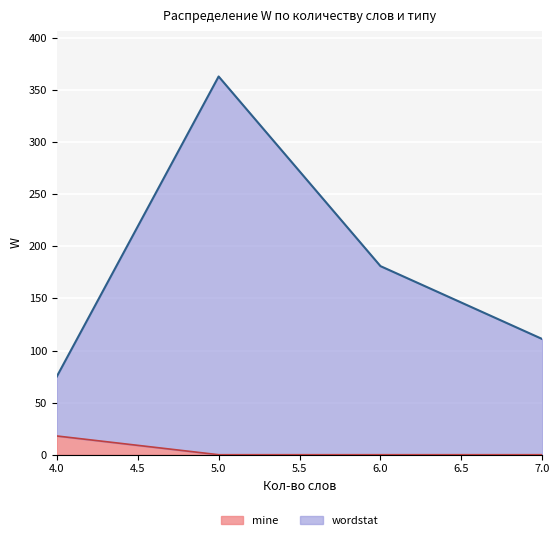

At which label is mine closest to 9?

4